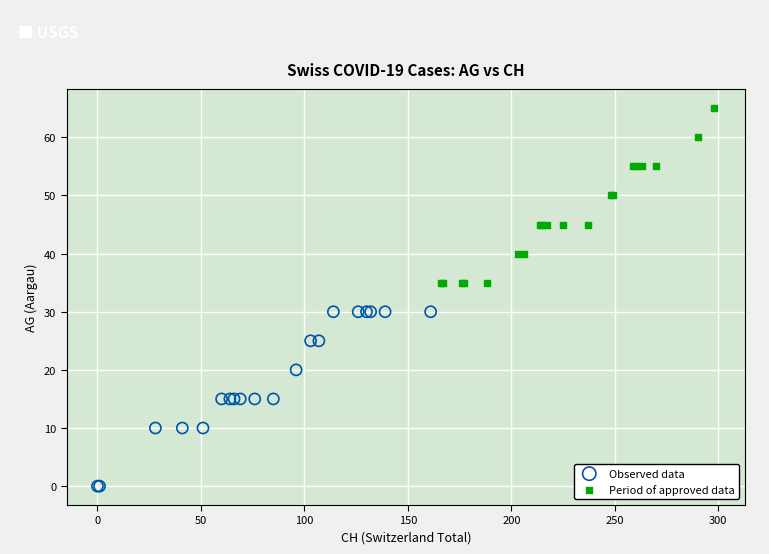

Which series reaches the minimum Y coordinate?

Observed data